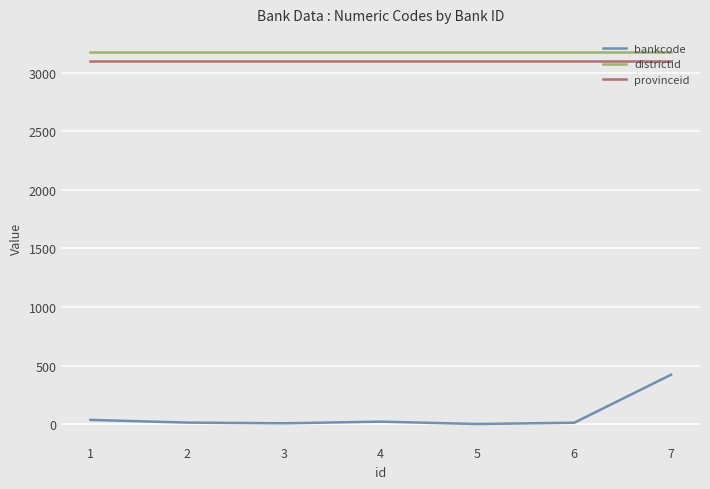

How many series are shown in this chart?

3